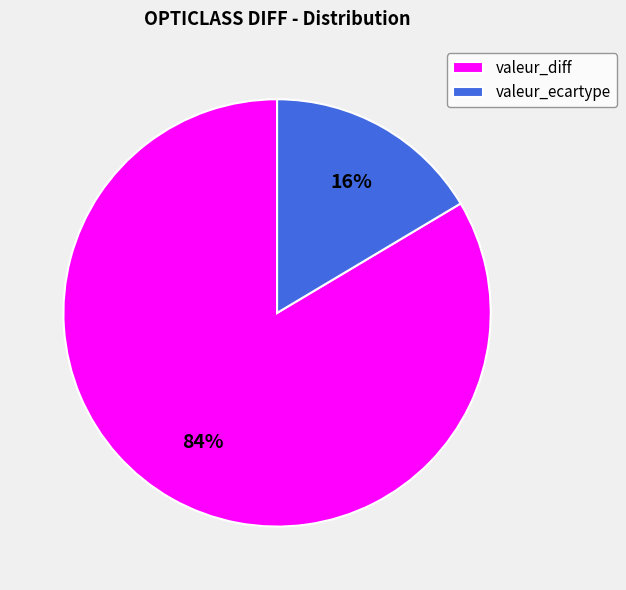

Between valeur_diff and valeur_ecartype, which is larger?

valeur_diff